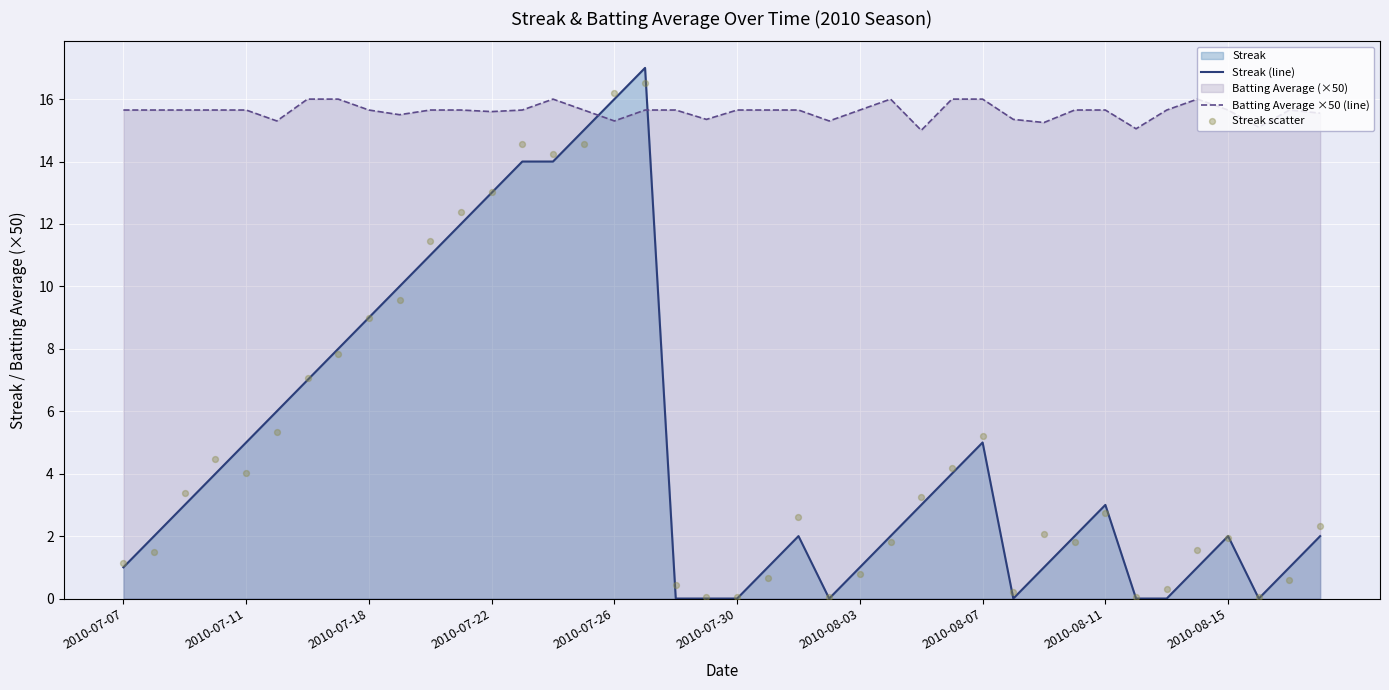

At how many categories does at least one series exceed 9?

40